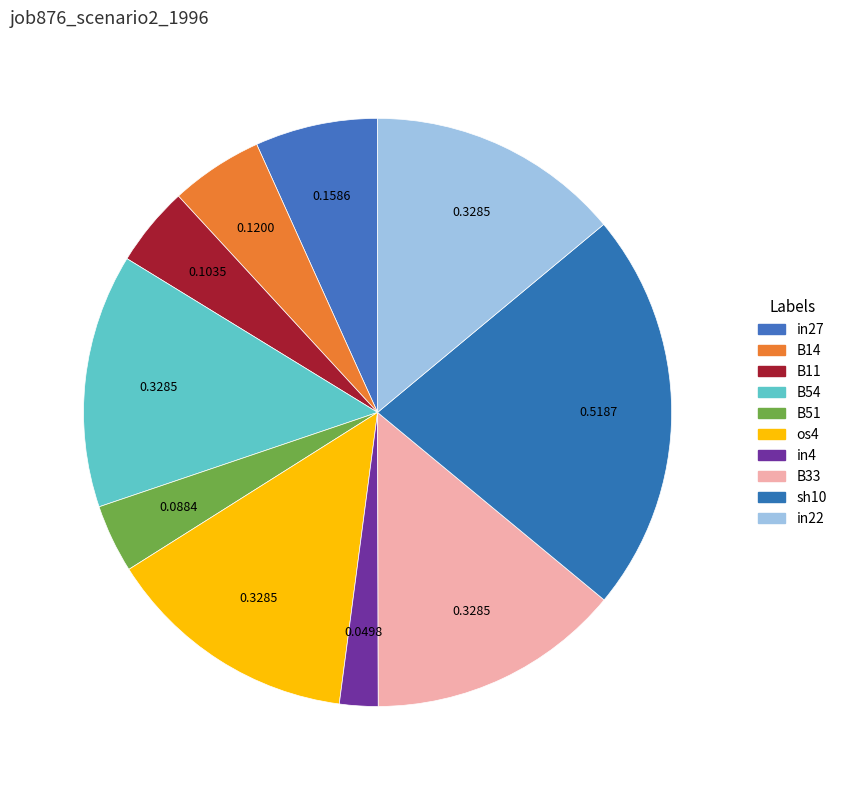

Count the number of slices in the pie.

10